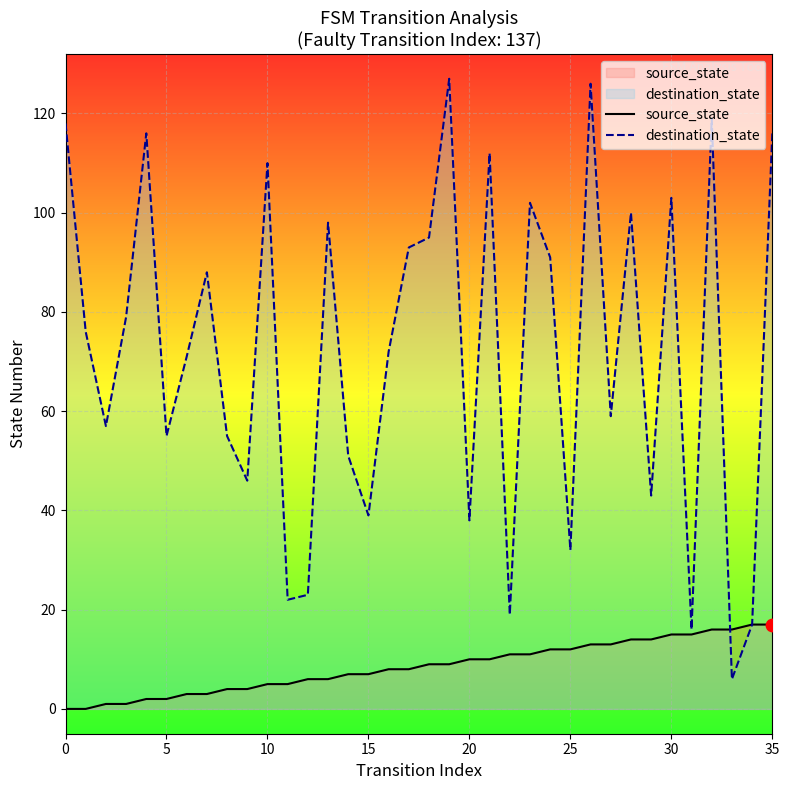

At which category is the sum across all series the highest?

26